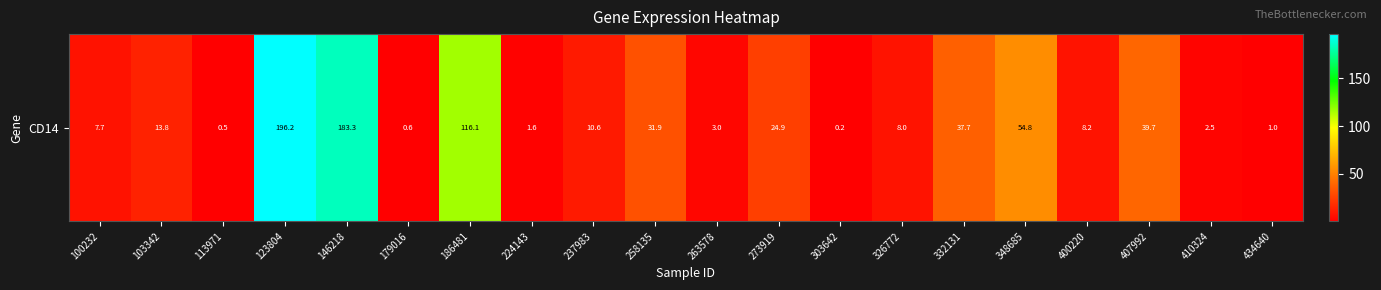

What is the difference between the second highest and second lowest values?

182.9